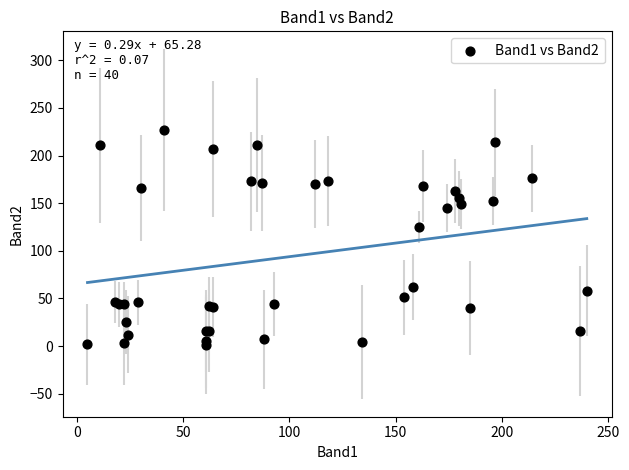

What Y value in the scatter plot is closest to 114?

125